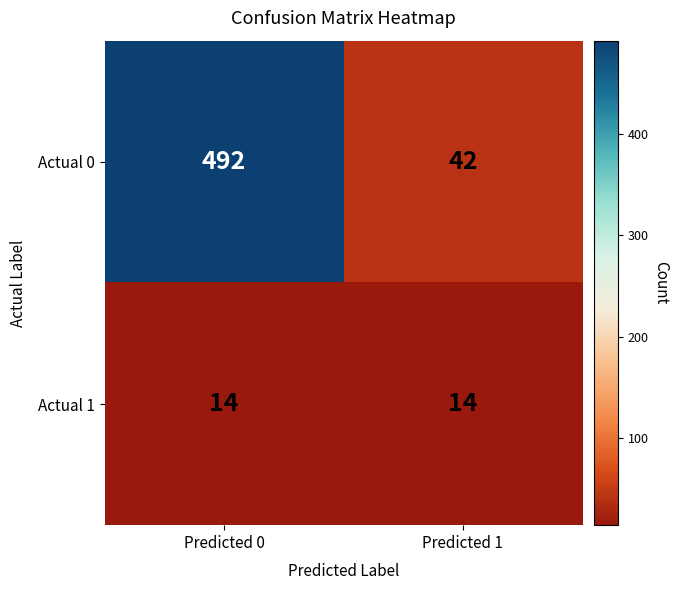

At Predicted 1, list the series in order from smallest to largest.

Actual 1, Actual 0